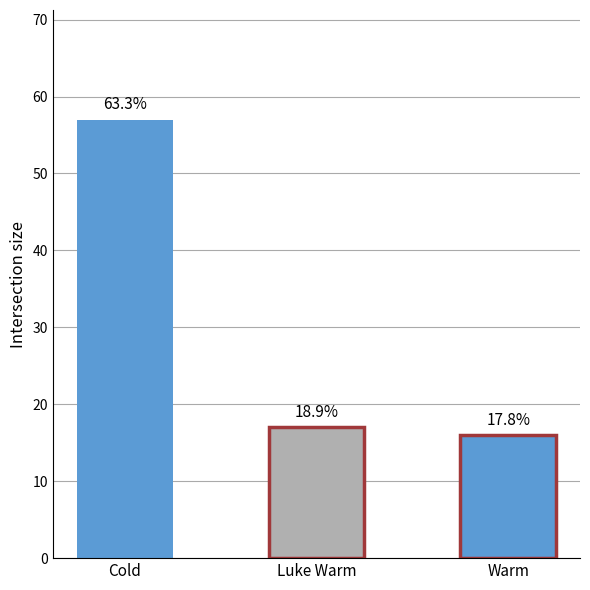

Reading left to right, extract all data points from this chart.

57	17	16